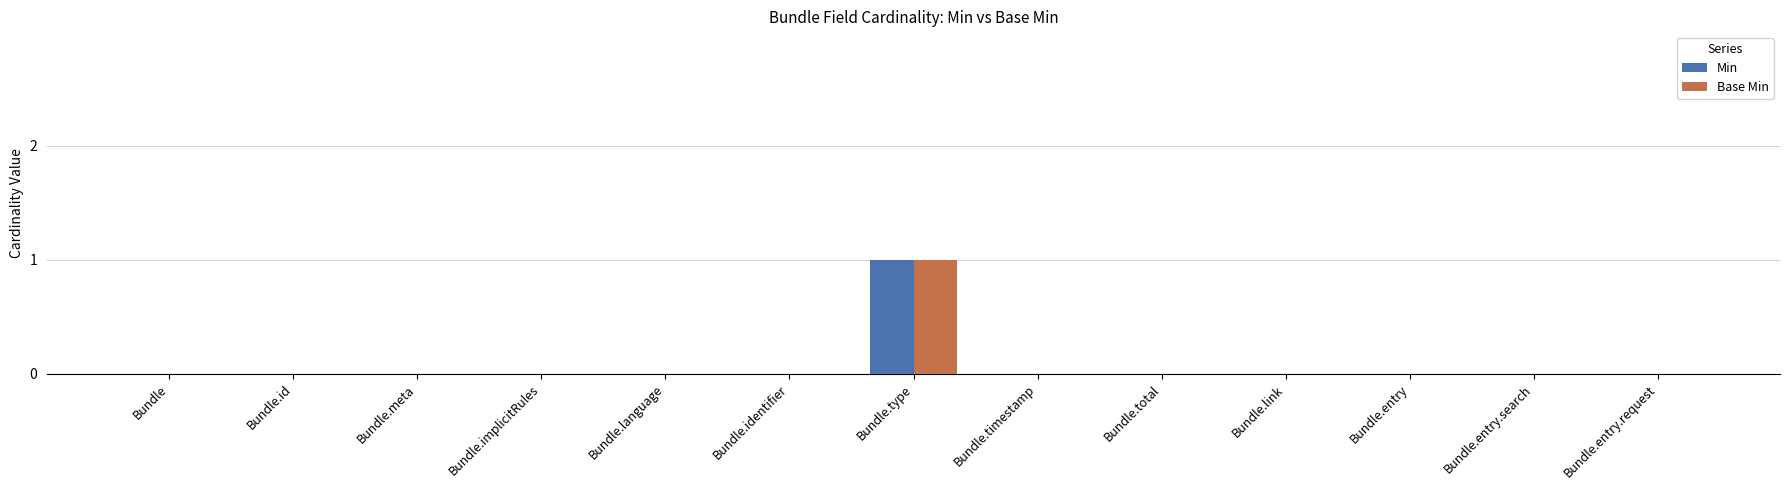

How many groups of bars are there?

13